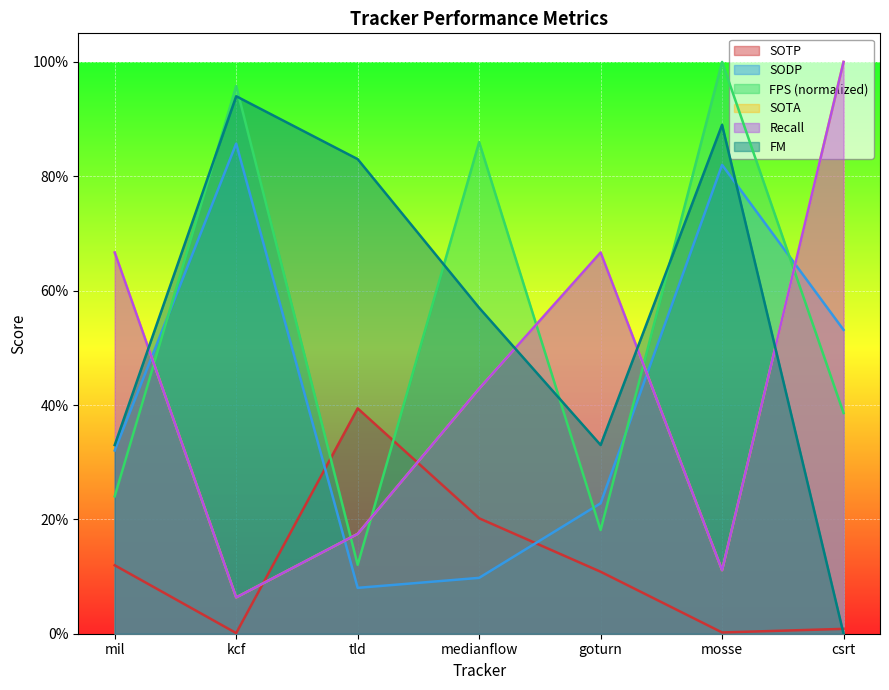

Reading left to right, list all the values displayed in this chart.

SOTP: mil=0.1	kcf=0.0	tld=0.4	medianflow=0.2	goturn=0.1	mosse=0.0	csrt=0.0
SODP: mil=0.3	kcf=0.9	tld=0.1	medianflow=0.1	goturn=0.2	mosse=0.8	csrt=0.5
FPS: mil=0.2	kcf=1.0	tld=0.1	medianflow=0.9	goturn=0.2	mosse=1.0	csrt=0.4
SOTA: mil=0.7	kcf=0.1	tld=0.2	medianflow=0.4	goturn=0.7	mosse=0.1	csrt=1.0
Recall: mil=0.7	kcf=0.1	tld=0.2	medianflow=0.4	goturn=0.7	mosse=0.1	csrt=1.0
FM: mil=0.3	kcf=0.9	tld=0.8	medianflow=0.6	goturn=0.3	mosse=0.9	csrt=0.0